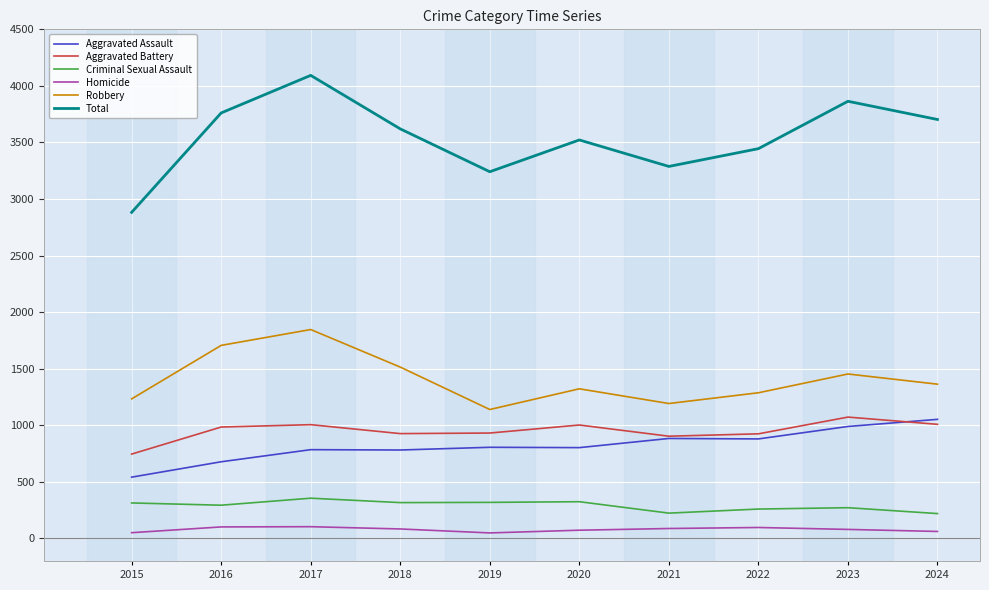

Is it true that Aggravated Battery equals 1002 at 2020?

True